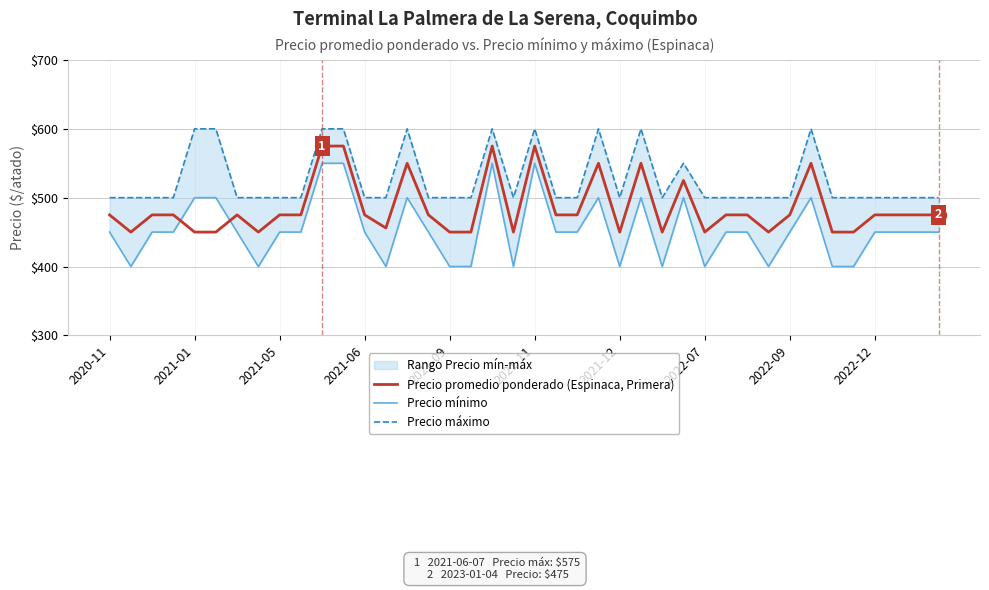

What value does the Precio mínimo series have at 10, to the nearest 50?

550